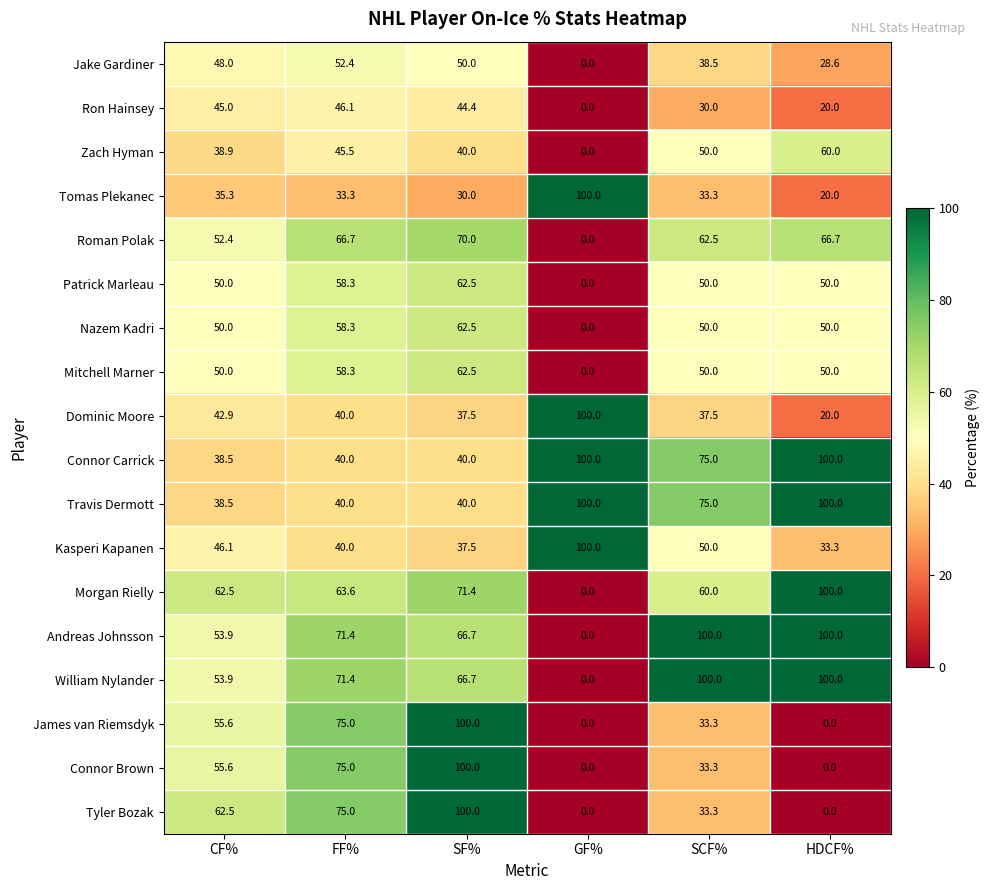

The value of Connor Brown at SF% is 100.0. True or false?

True